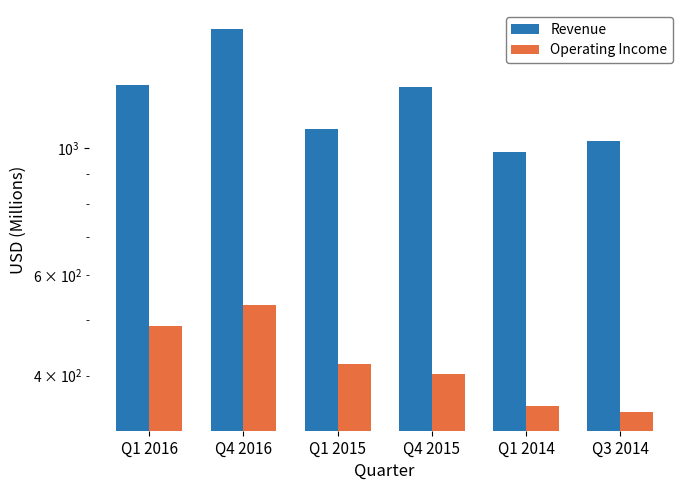

What is the label of the 2nd bar from the left?

Q4 2016